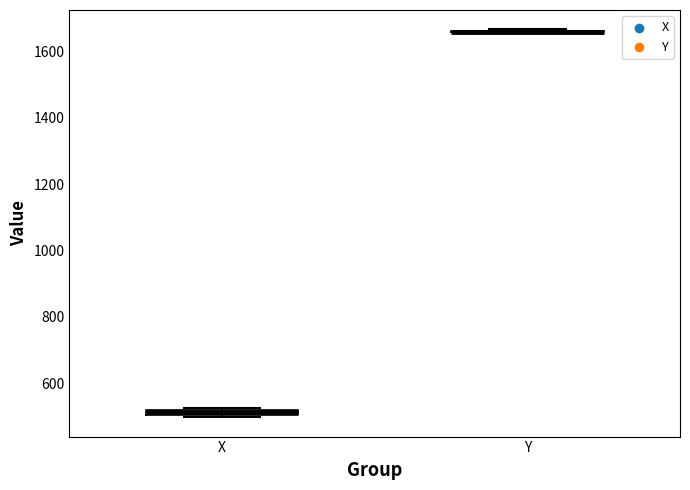

Where is the upper edge of the box for X on the y-axis? The values are not printed on the chart, so give them approximately, as read against the axis.

520